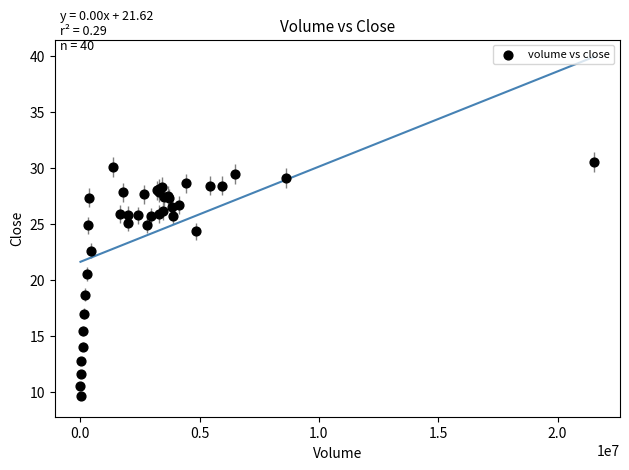

What Y value in the scatter plot is closest to 20?

20.6